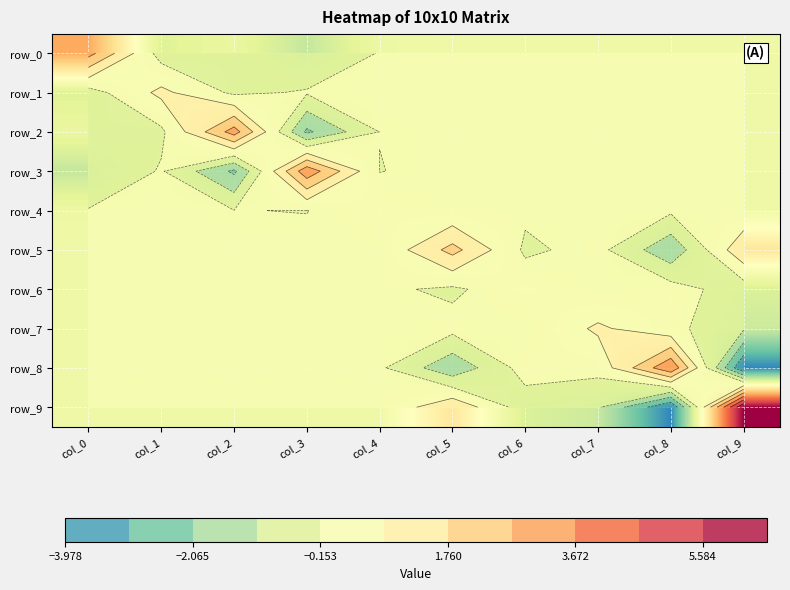

How many data points in row_8 are less than 0?

2